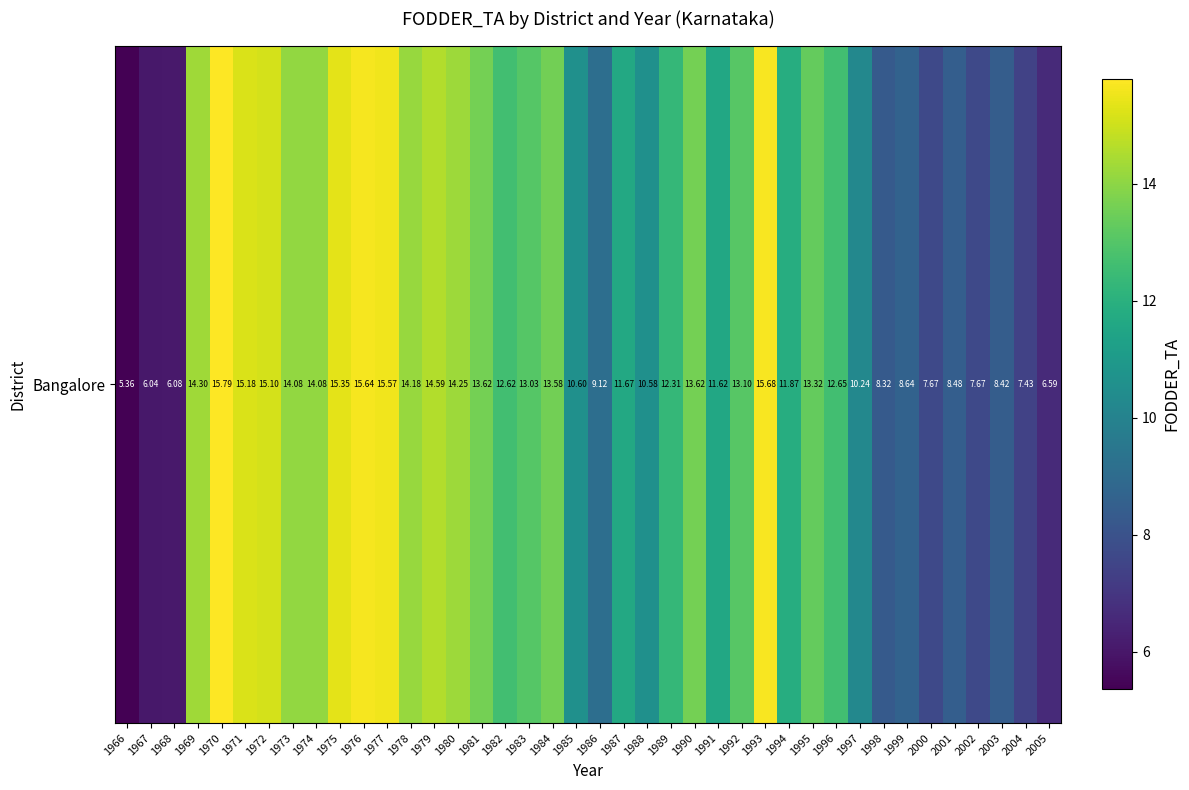

True or false: the data shows 11.1 at 1998.

False